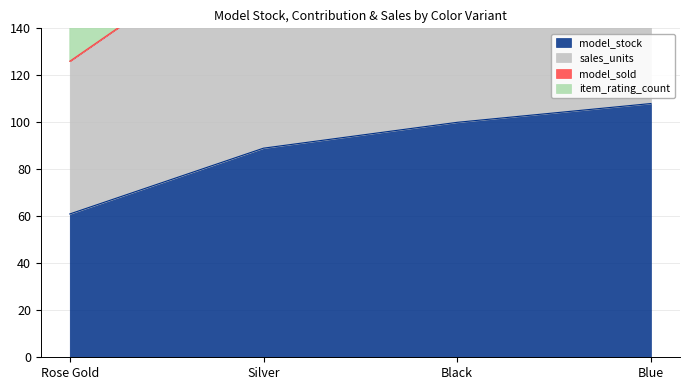

The model_stock series shows 61 at Rose Gold. True or false?

True